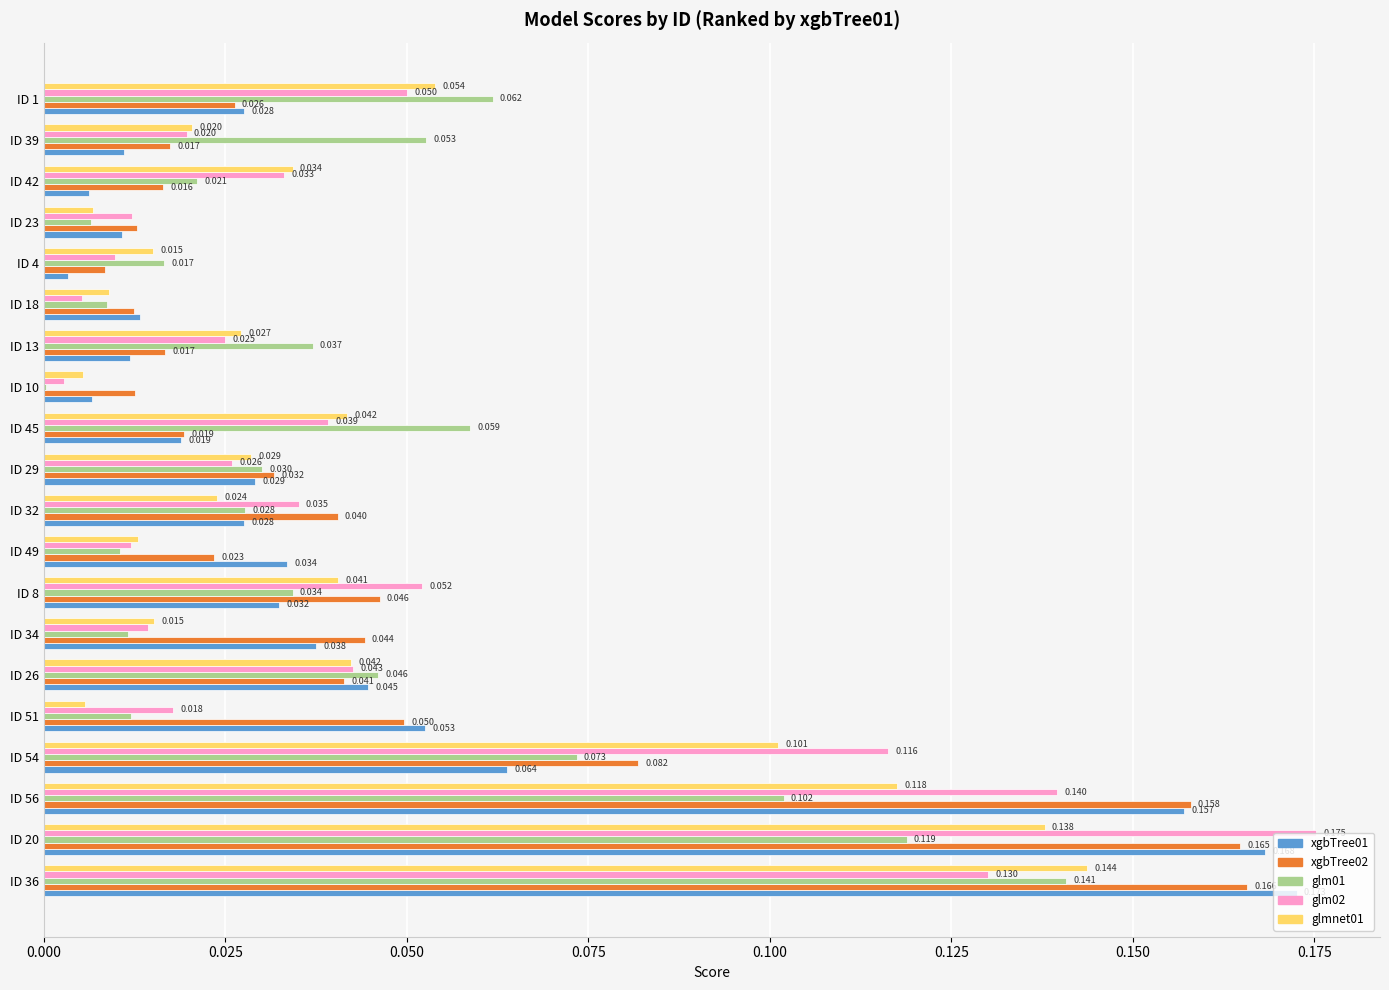

Is the value of xgbTree01 at ID 18 greater than the value of glm01 at ID 32?

No